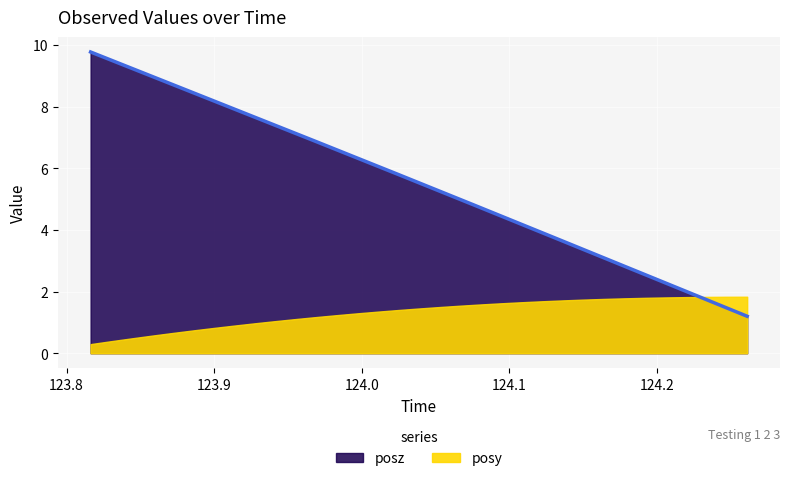

Reading right to left, extract all data points from this chart.

posy: 1.8	1.8	1.8	1.8	1.8	1.8	1.8	1.8	1.7	1.7	1.7	1.7	1.6	1.6	1.5	1.5	1.5	1.4	1.3	1.3	1.2	1.2	1.1	1.0	1.0	0.9	0.8	0.7	0.7	0.6	0.5	0.4	0.3
posz: 1.2	1.5	1.7	2.0	2.3	2.6	2.8	3.1	3.4	3.6	3.9	4.2	4.4	4.7	5.0	5.3	5.5	5.8	6.1	6.3	6.6	6.9	7.1	7.4	7.6	7.9	8.2	8.4	8.7	9.0	9.2	9.5	9.8